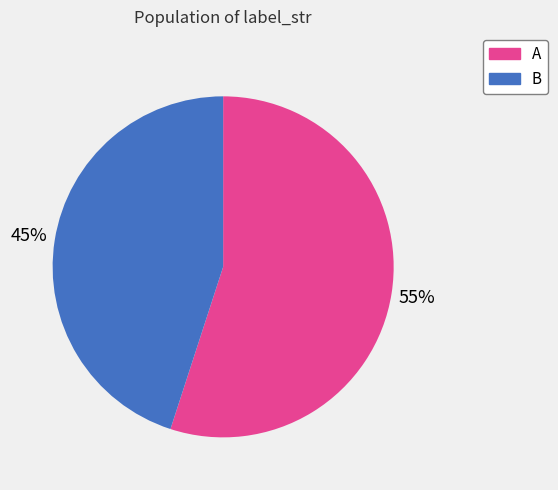

What percentage is the A slice, to the nearest percent?

55%